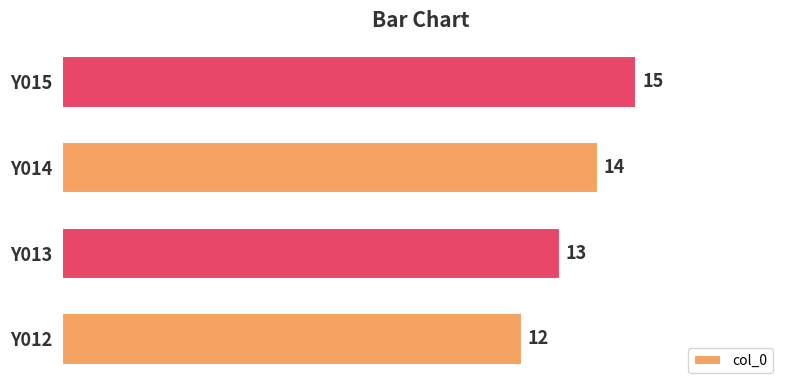

What is the sum of the values at Y015 and Y014?

29